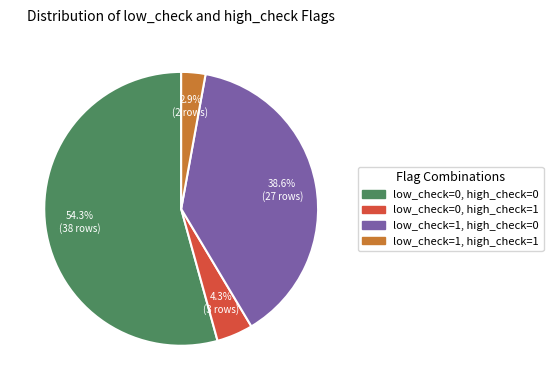

To the nearest percent, what is the combined percentage of low_check=1, high_check=0 and low_check=0, high_check=1?

43%